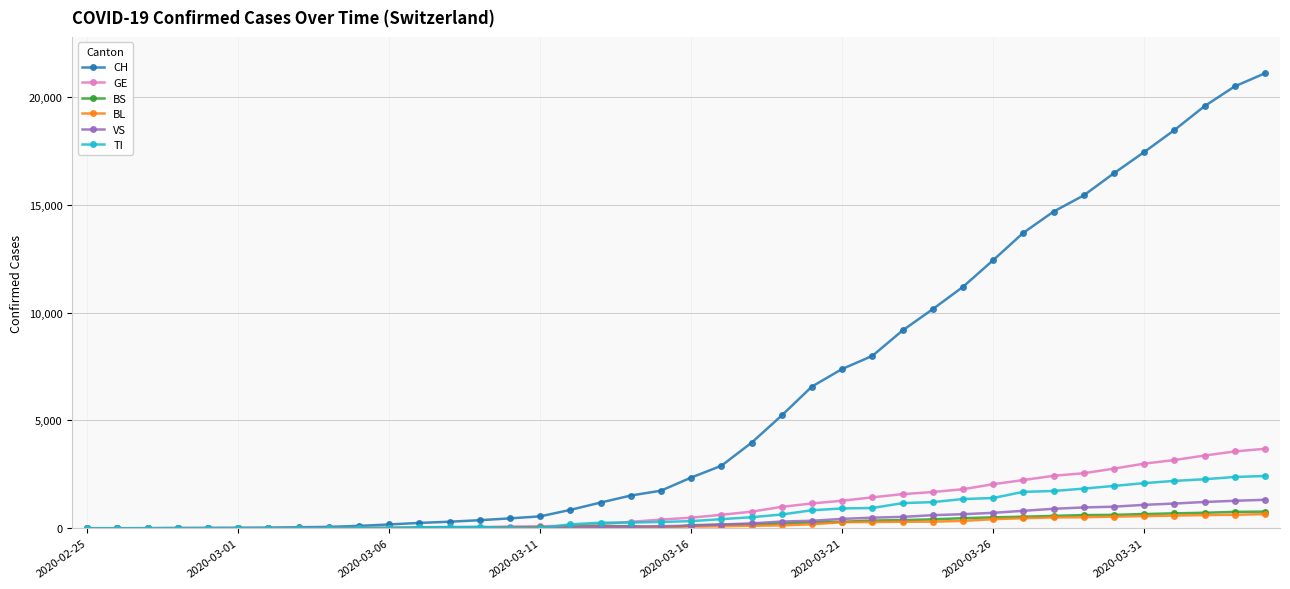

At how many categories does at least one series exceed 12918?

9